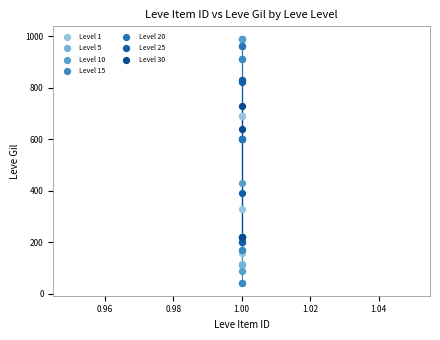

Which series reaches the minimum Y coordinate?

Level 15